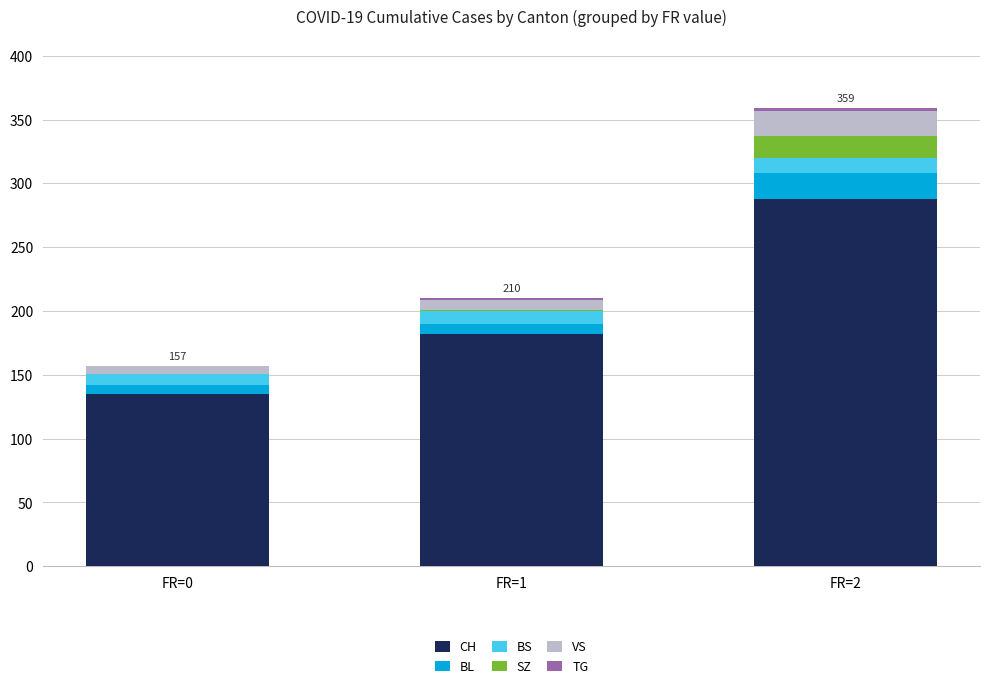

Does the chart contain stacked bars?

Yes